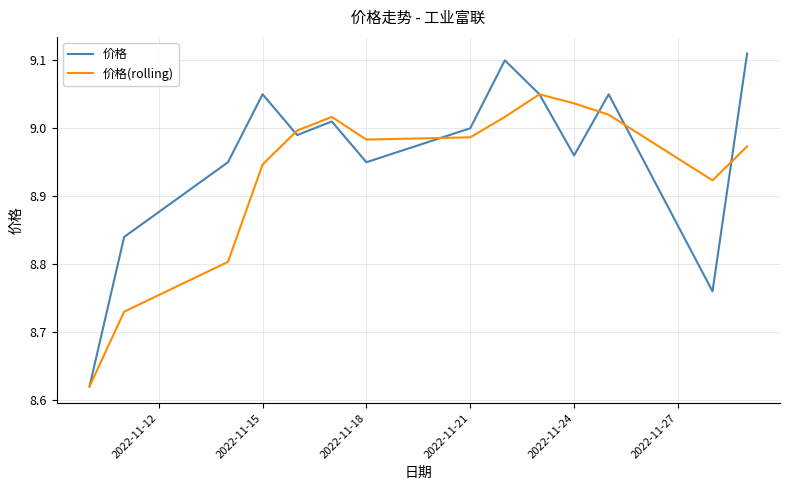

Which series has the largest range (max minus min)?

价格